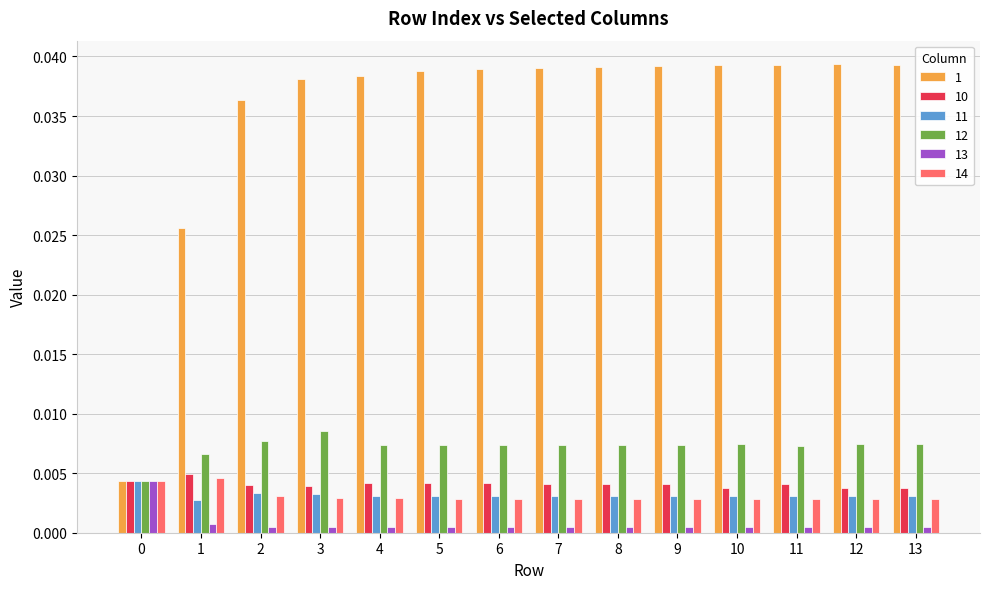

How many 10 values are between 0 and 1?

14